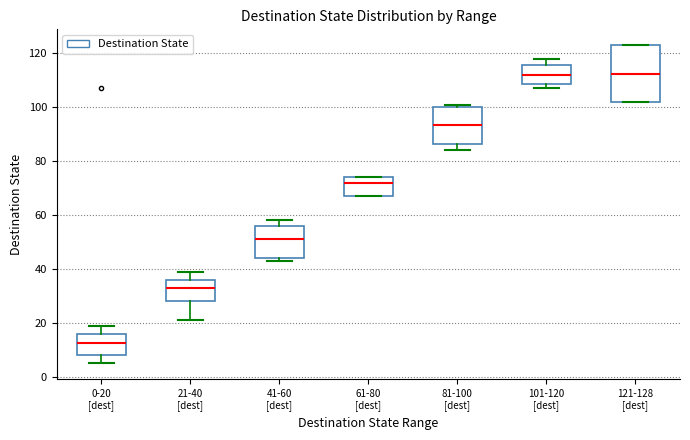

Reading left to right, transcribe this box plot: for each box, give where its median line is, the range the box spans, and where its two whiskers end, as read against the y-axis. The values are not printed on the chart, so give them approximately, as read against the axis.

0-20 [dest]: median 12, box 8 to 16, whiskers 6 to 20
21-40 [dest]: median 34, box 28 to 36, whiskers 22 to 40
41-60 [dest]: median 52, box 44 to 56, whiskers 44 (just below the box's lower edge) to 58
61-80 [dest]: median 72, box 68 to 74, whiskers 68 to 74
81-100 [dest]: median 94, box 86 to 100, whiskers 84 to 102
101-120 [dest]: median 112, box 108 to 116, whiskers 108 (just below the box's lower edge) to 118
121-128 [dest]: median 112, box 102 to 124, whiskers 102 to 124